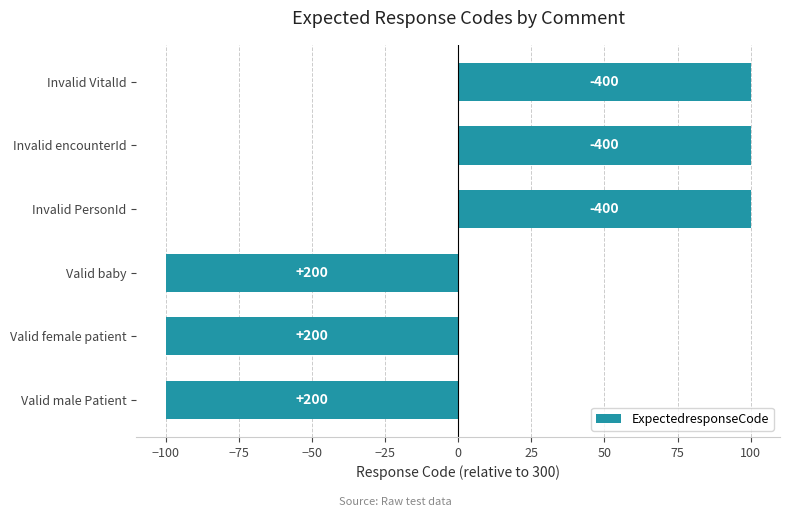

Are the bars horizontal?

Yes